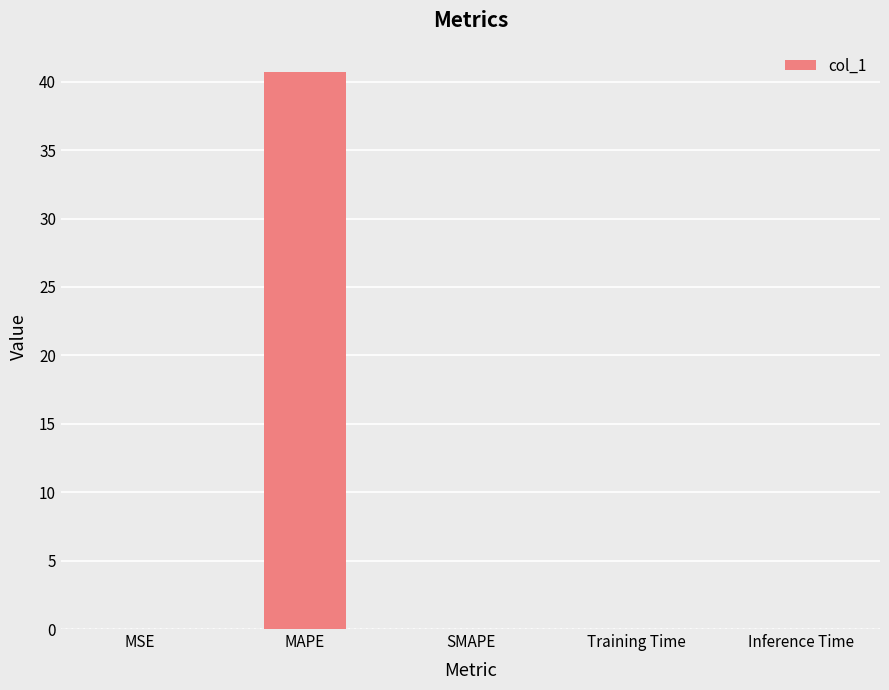

What is the sum of all values?

40.8